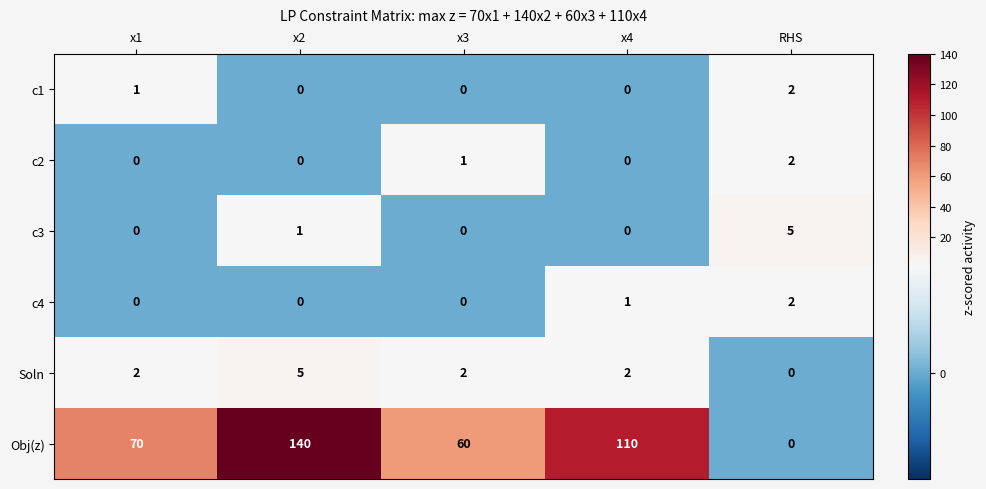

How many values in c3 are above zero?

2